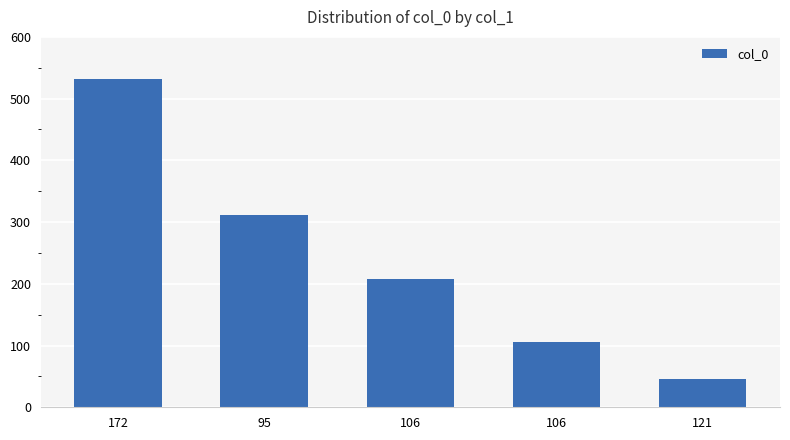

Are the bars horizontal?

No